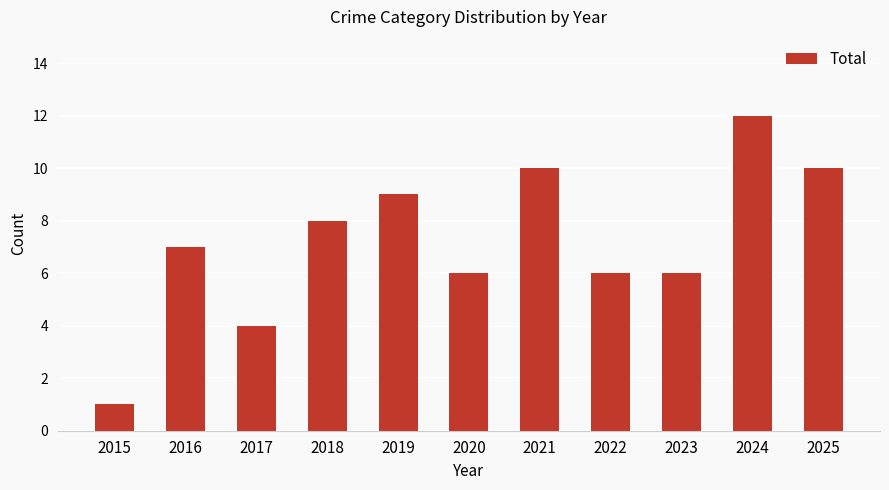

What is the smallest value displayed?

1